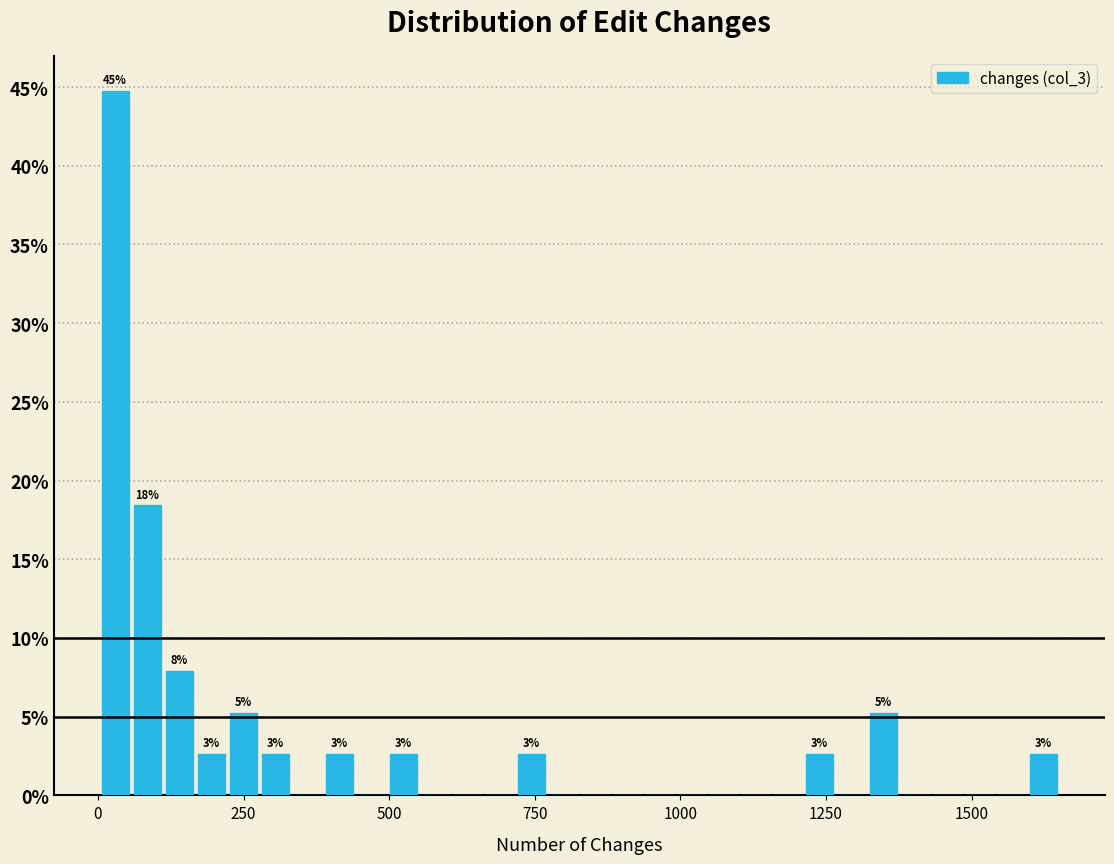

Read against the x-axis, roughly where is the centre of the tallest bar?

50